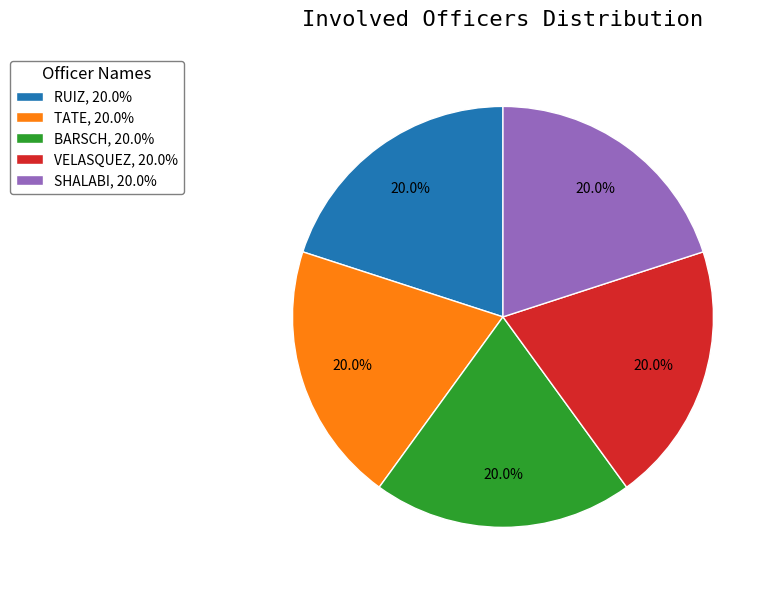

Count the number of slices in the pie.

5